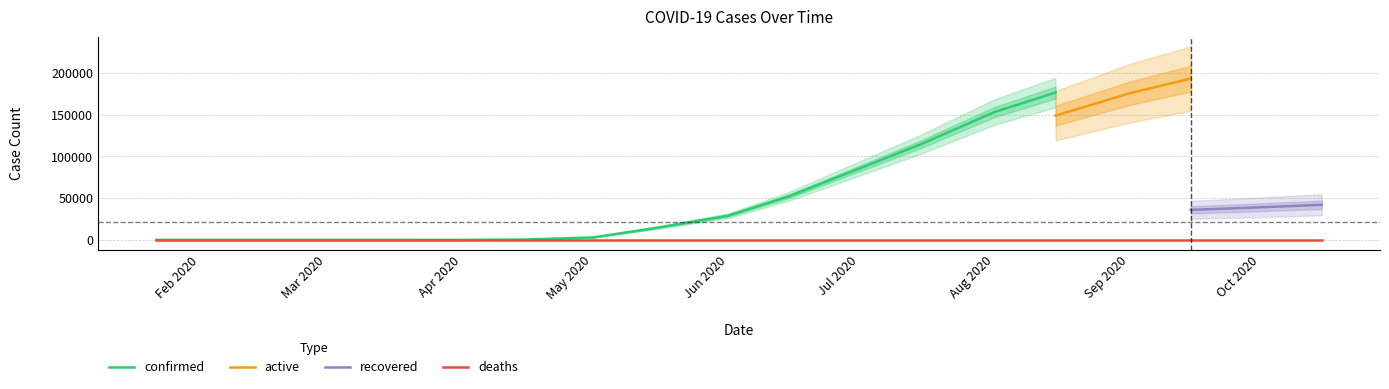

What is the label of the 2nd point from the left?

2020-01-25